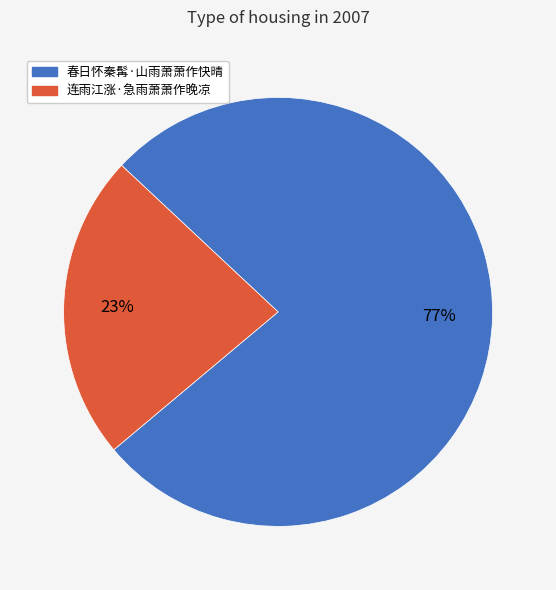

Do 春日怀秦髯·山雨萧萧作快晴 and 连雨江涨·急雨萧萧作晚凉 together represent more than half of the pie?

Yes